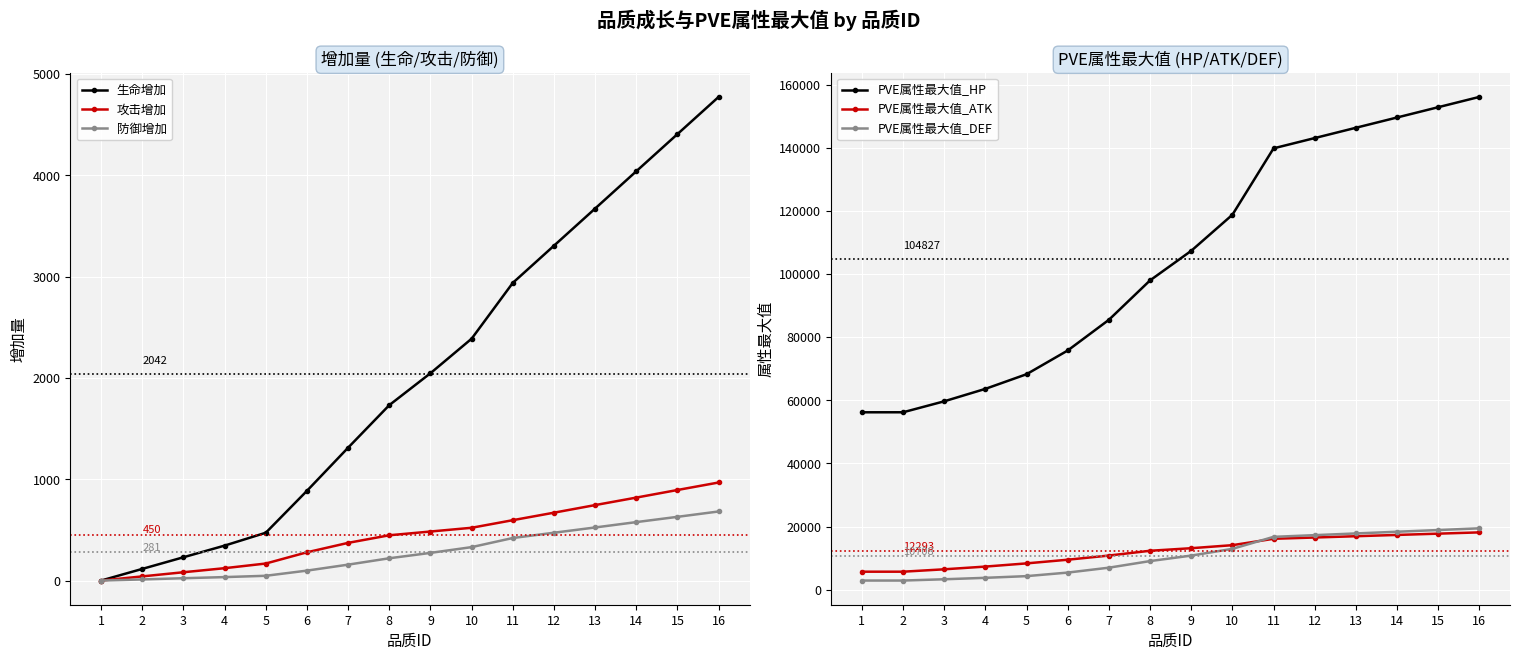

At which category is the sum across all series the highest?

16